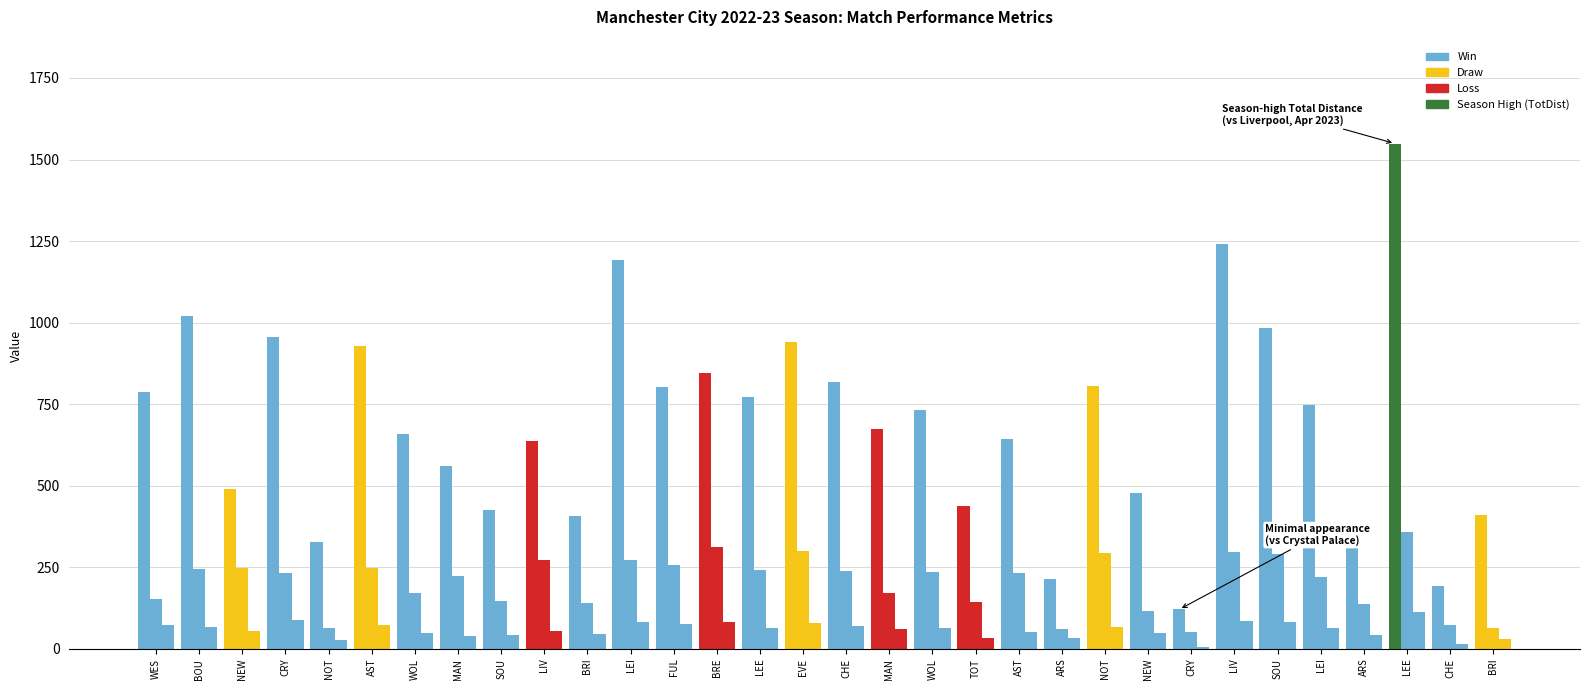

Count the number of data series in this chart.

3